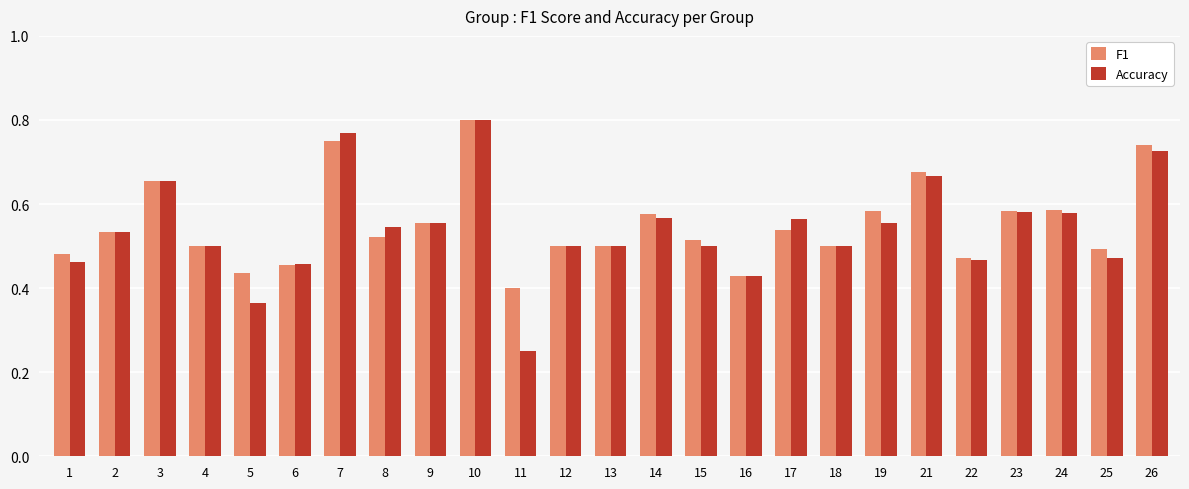

At how many categories does at least one series exceed 0?

25